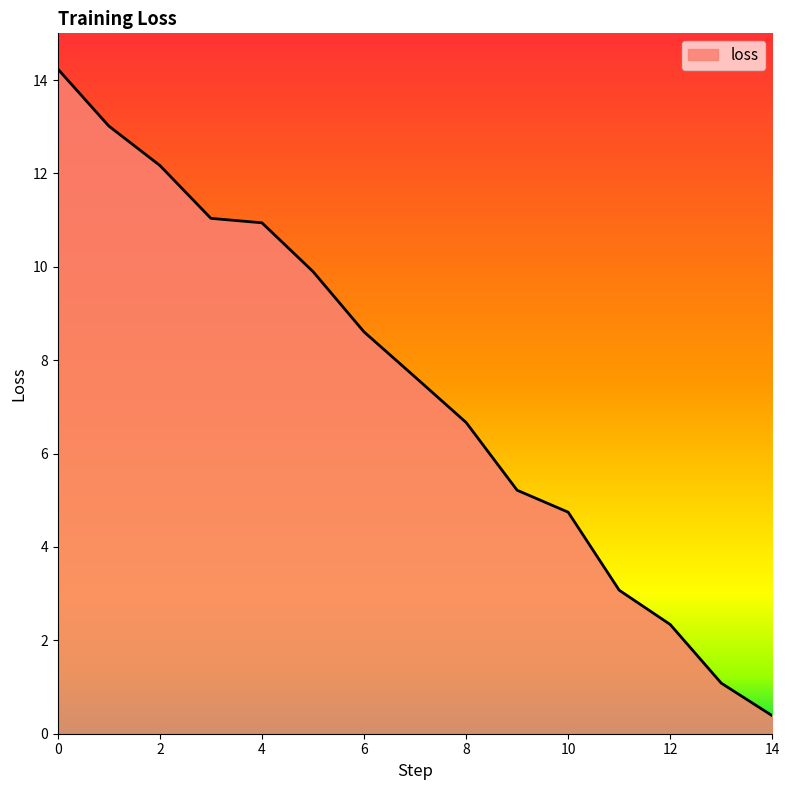

What is the difference between the maximum and minimum values?

13.9